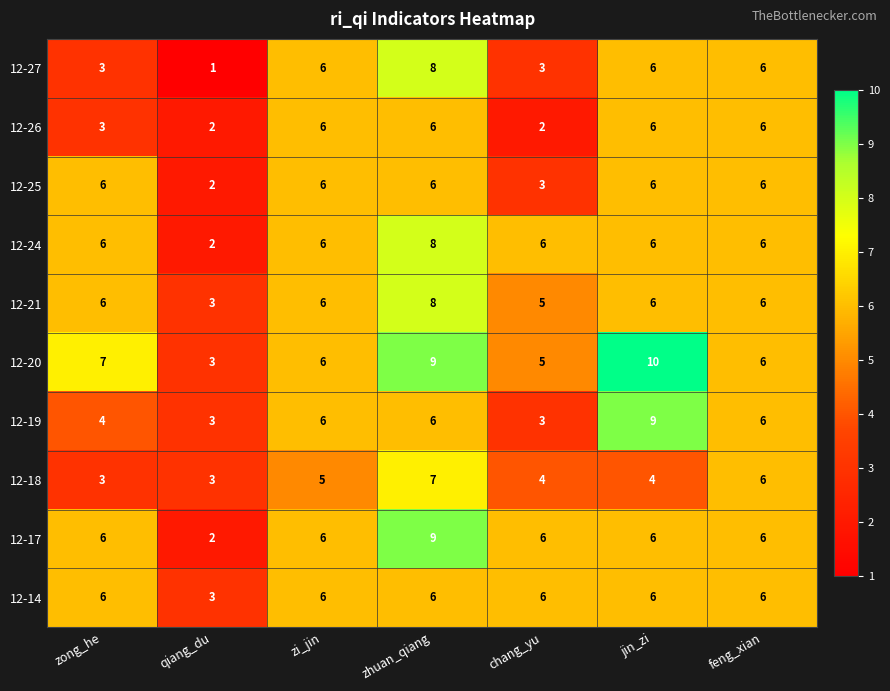

Is it true that 12-21 equals 6 at jin_zi?

True